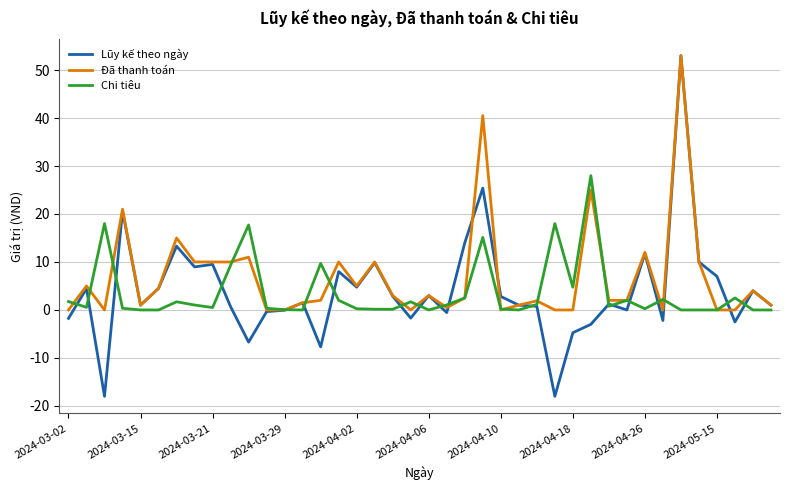

Which series has the widest spread of values?

Lũy kế theo ngày